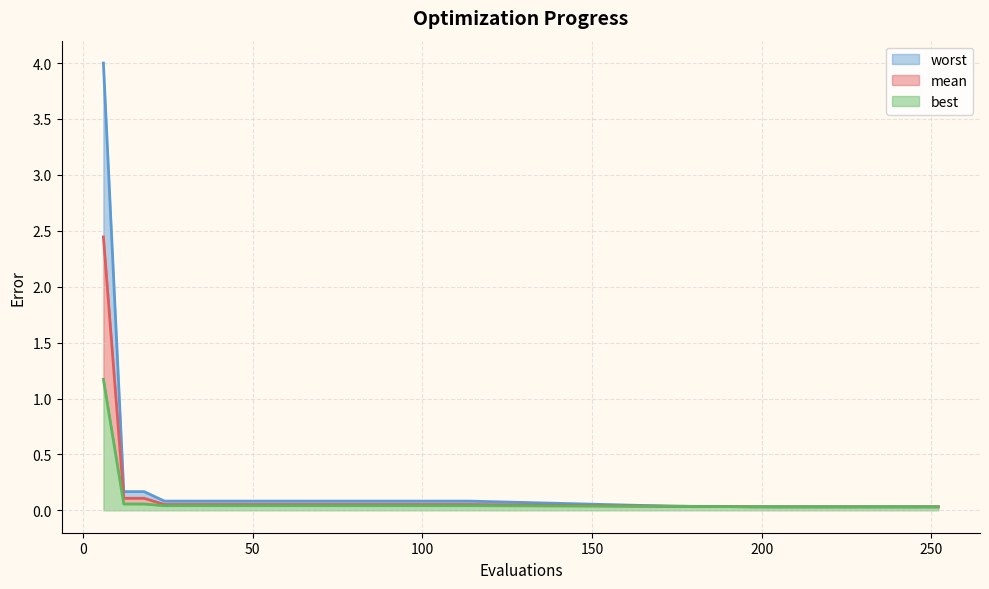

Which has a higher value, 216 or 12?

12